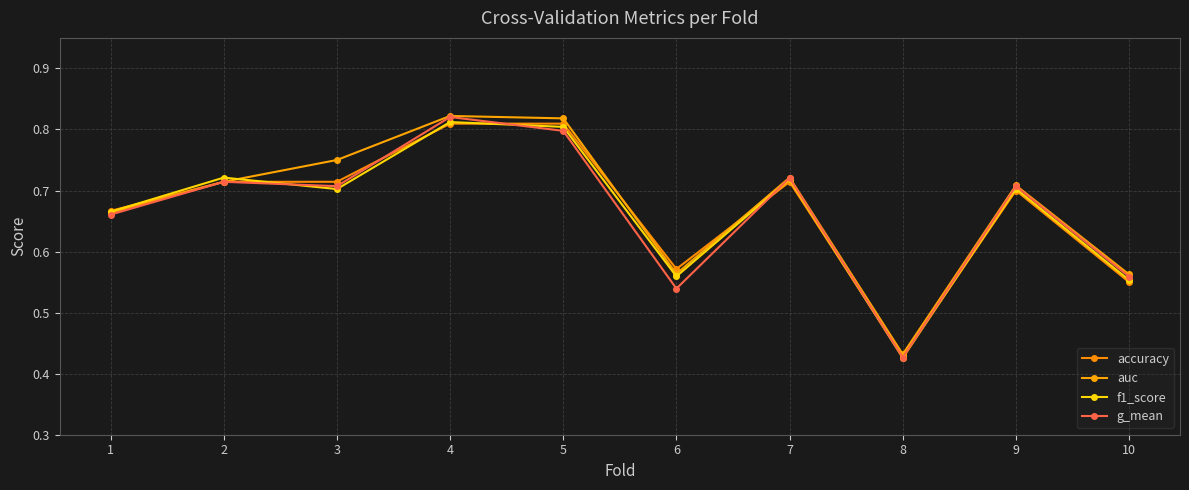

Which series has the widest spread of values?

g_mean